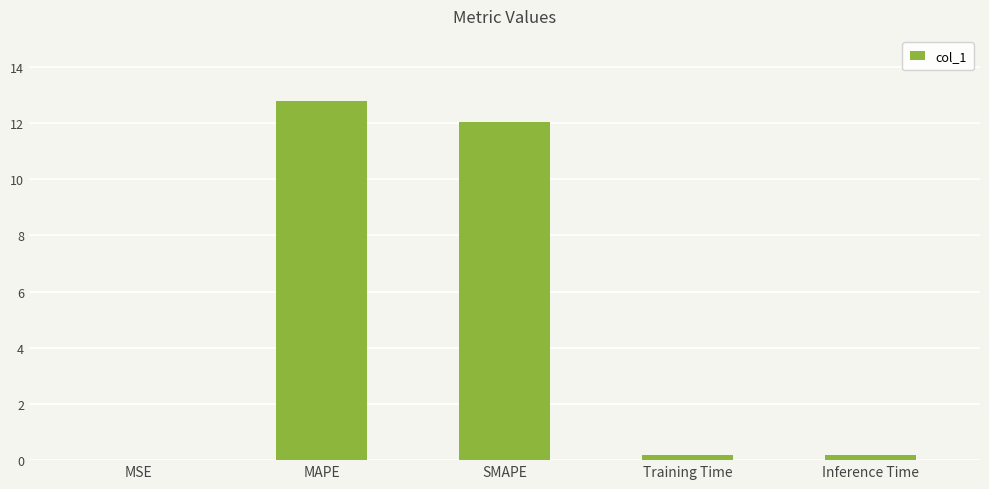

True or false: the data shows 0.0 at MSE.

True